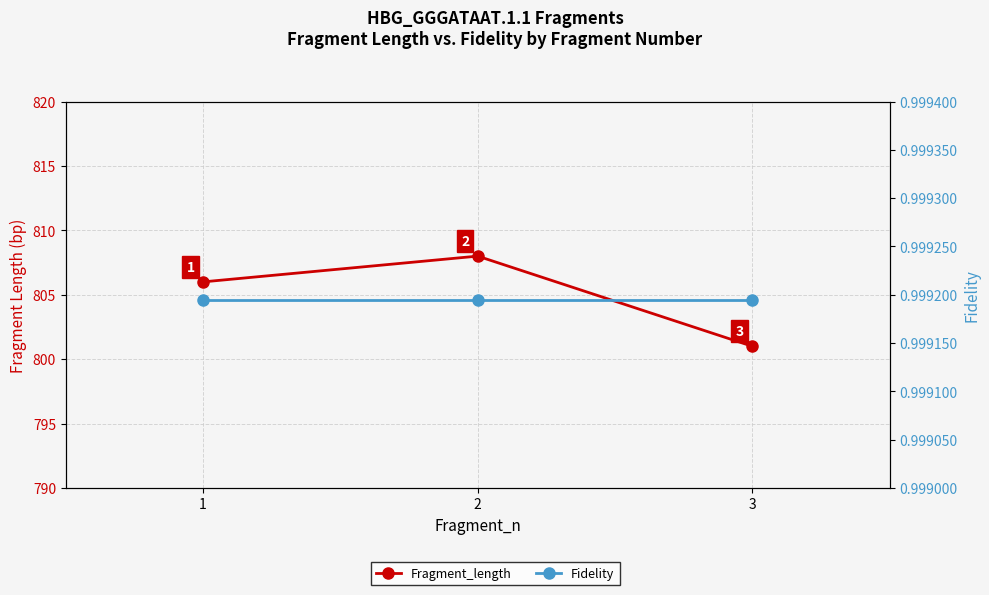

At how many categories does at least one series exceed 547?

3